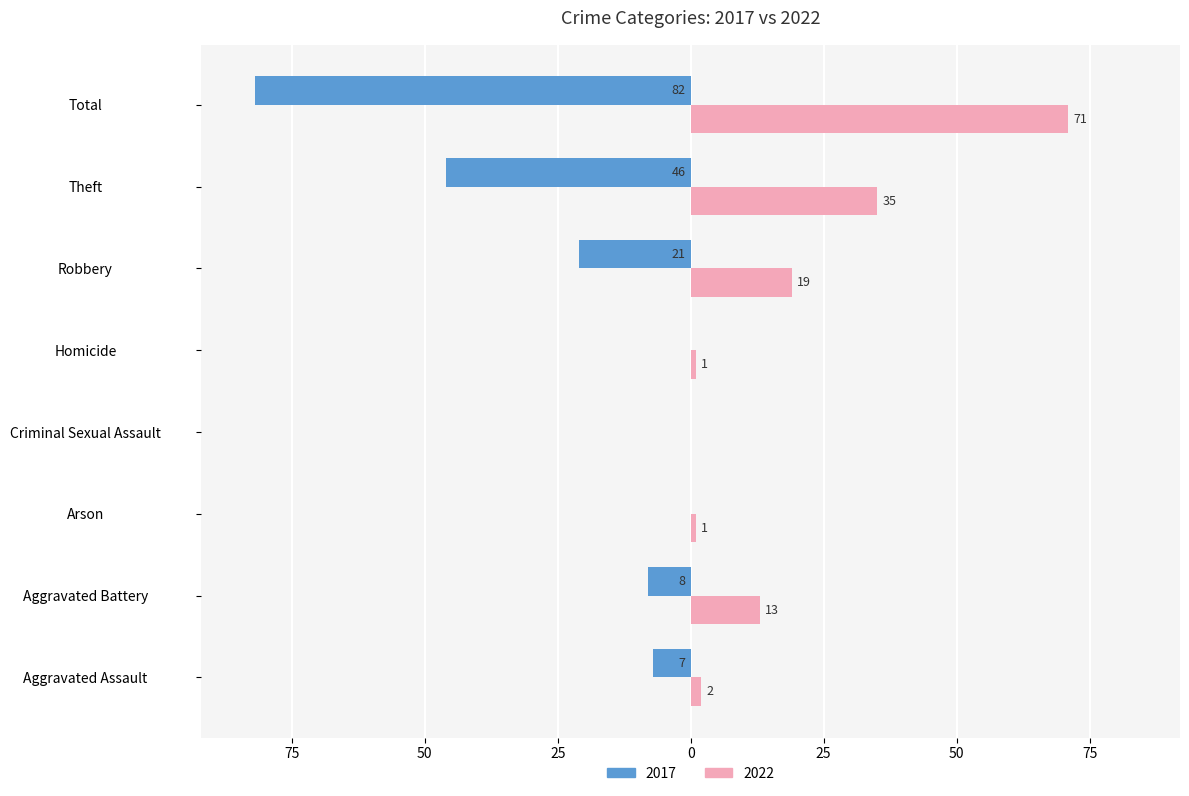

What is the average value of the 2022 series?

18